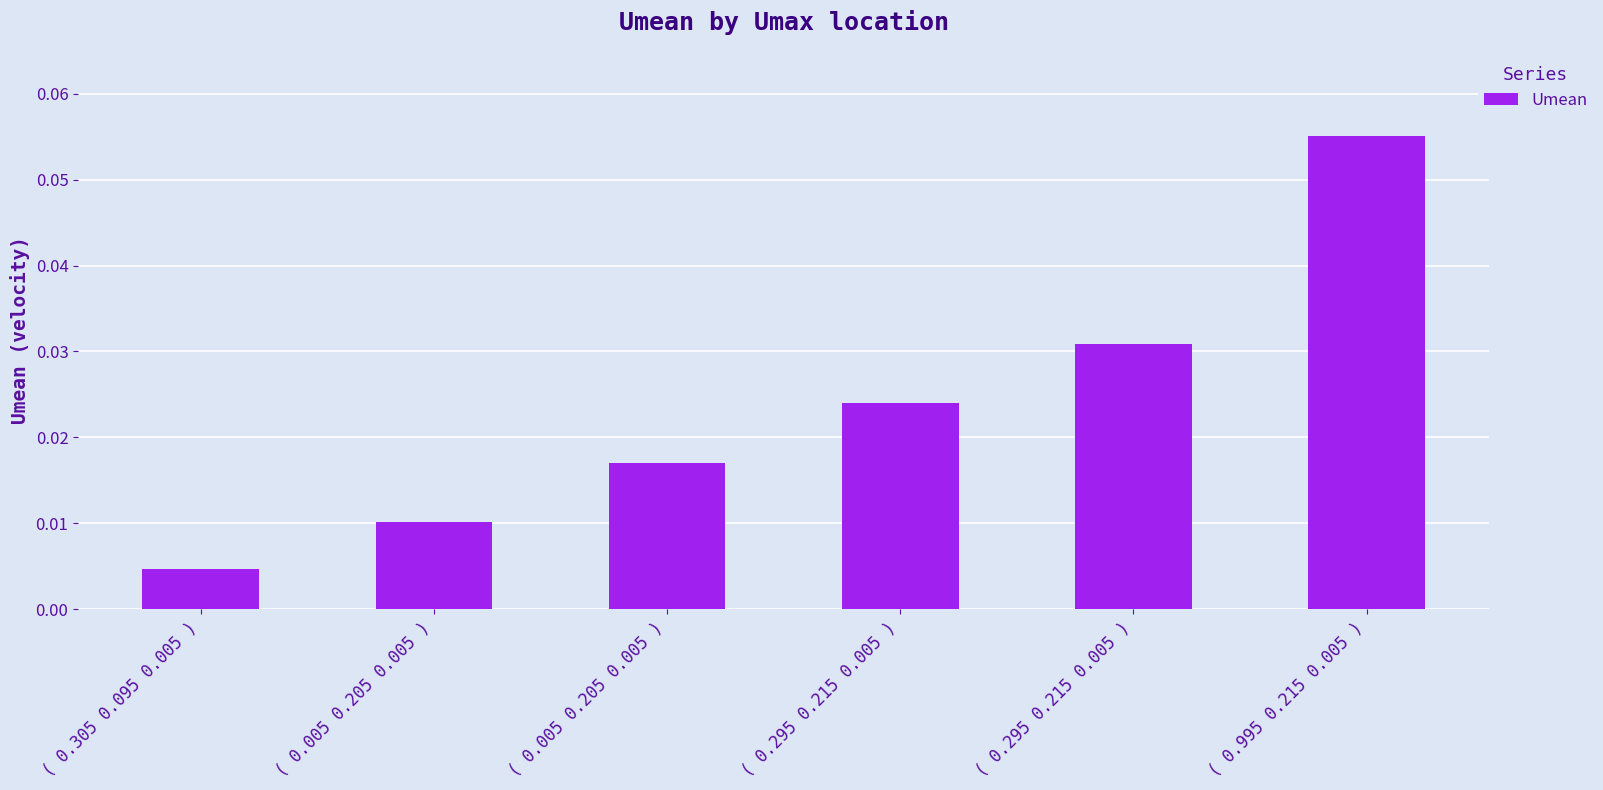

Between ( 0.995 0.215 0.005 ) and ( 0.295 0.215 0.005 ), which is larger?

( 0.995 0.215 0.005 )